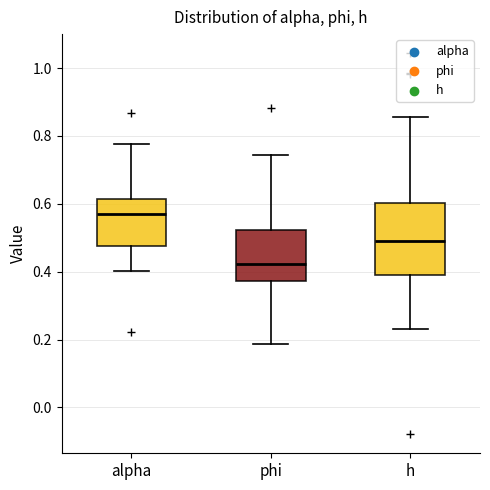

Reading left to right, transcribe this box plot: for each box, give where its median line is, the range the box spans, and where its two whiskers end, as read against the y-axis. The values are not printed on the chart, so give them approximately, as read against the axis.

alpha: median 0.58, box 0.48 to 0.62, whiskers 0.40 to 0.78
phi: median 0.42, box 0.38 to 0.52, whiskers 0.18 to 0.74
h: median 0.50, box 0.40 to 0.60, whiskers 0.24 to 0.86